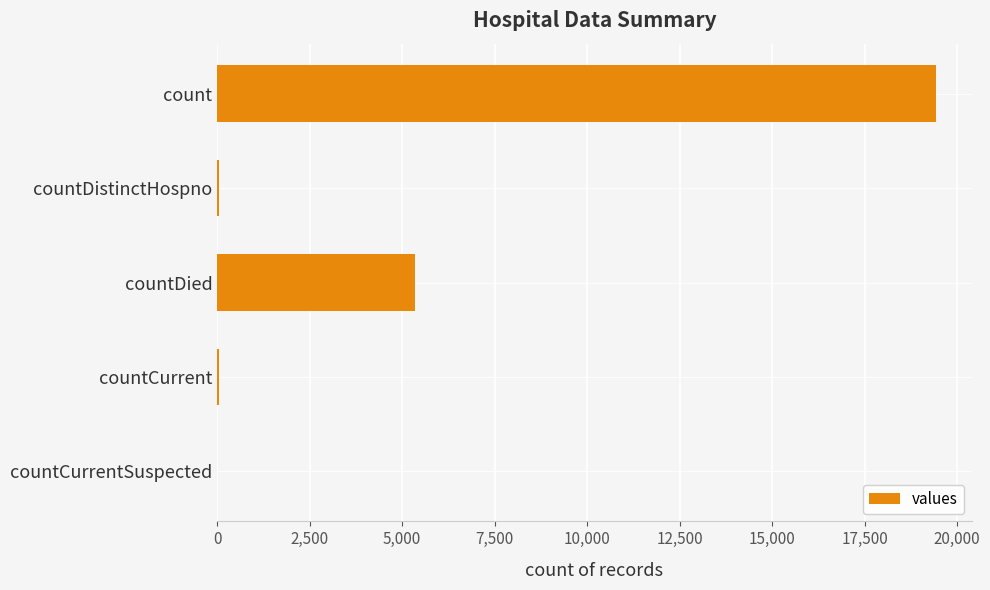

What is the sum of all values?

24875